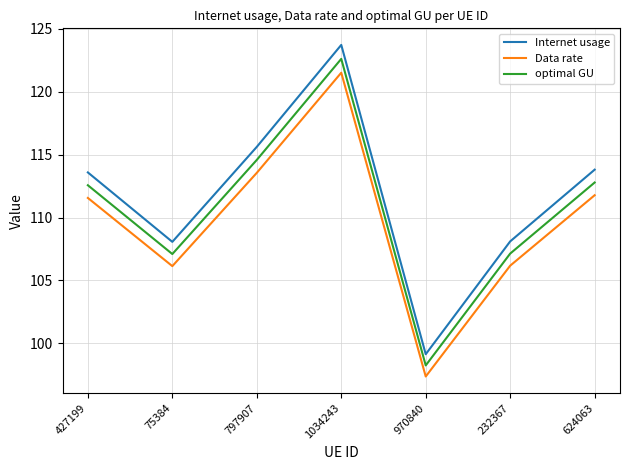

True or false: Internet usage and optimal GU cross at least once.

False